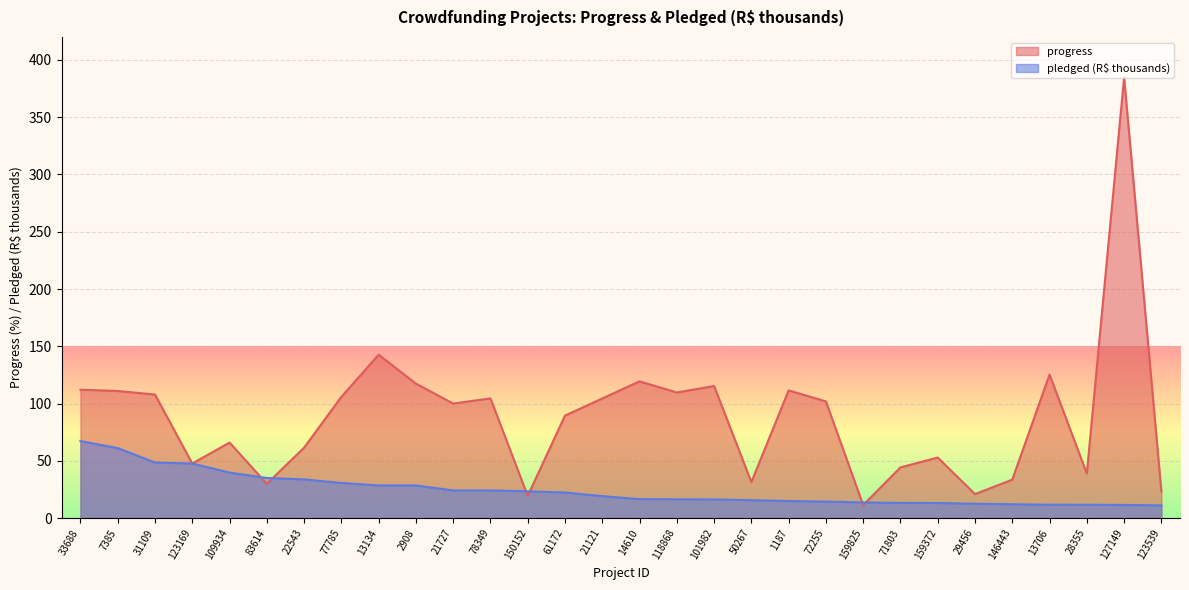

At which category does progress reach its first local valley?

123169